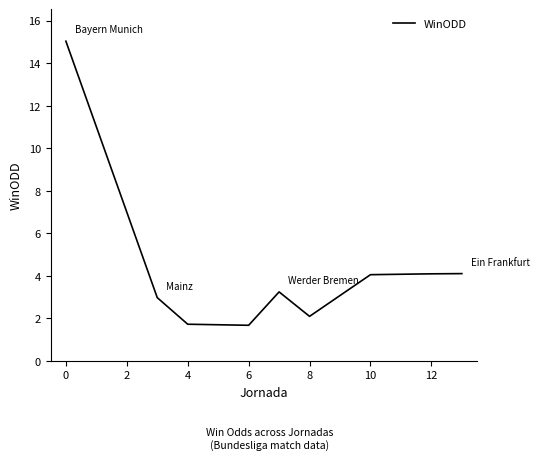

True or false: there are more than 0 points higher than both neighbors.

True